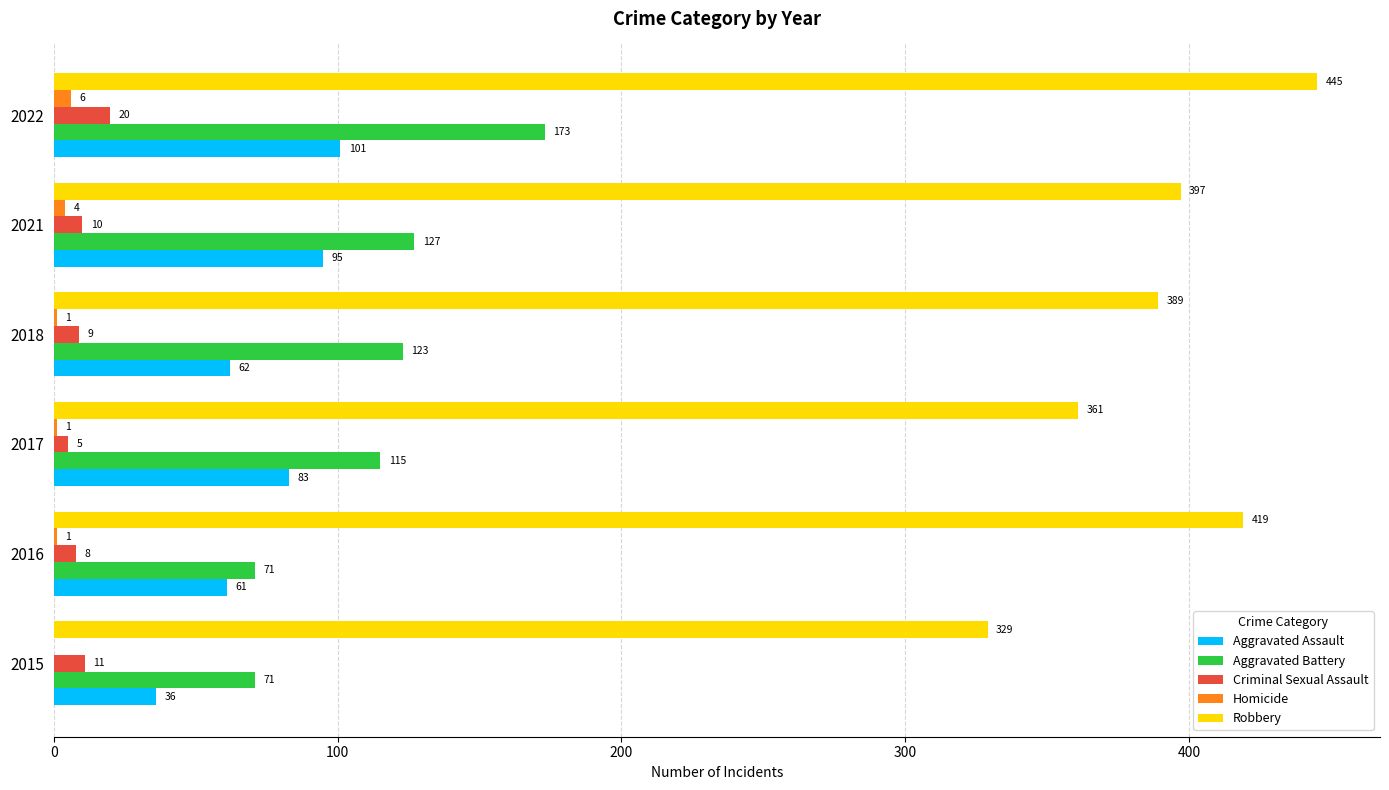

What is the greatest value displayed?

445